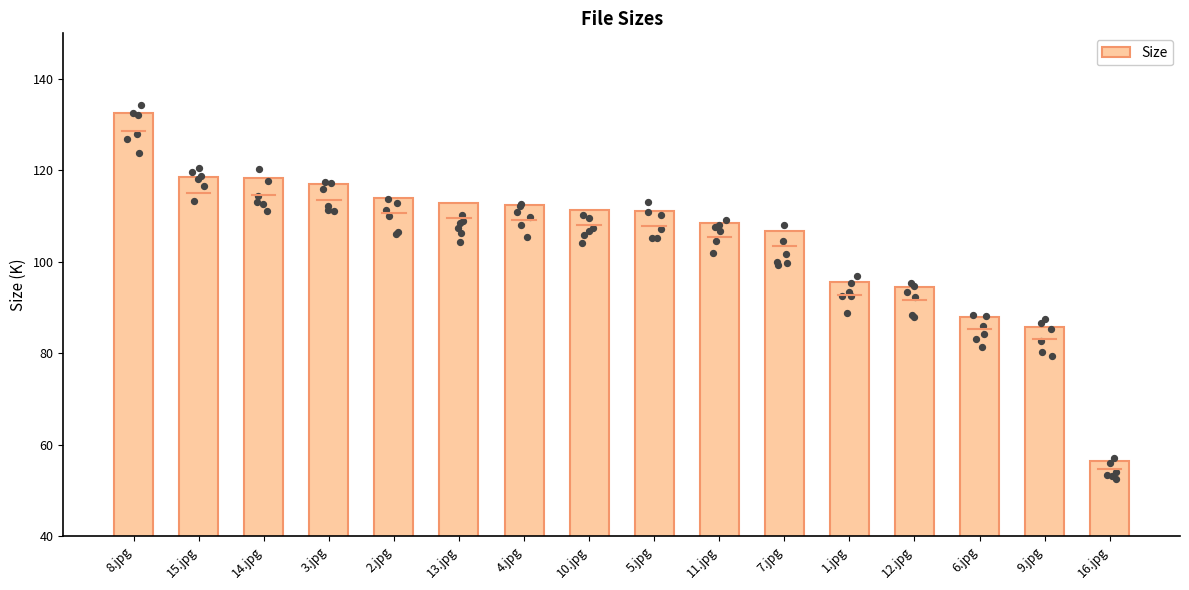

Which has a higher value, 12.jpg or 2.jpg?

2.jpg